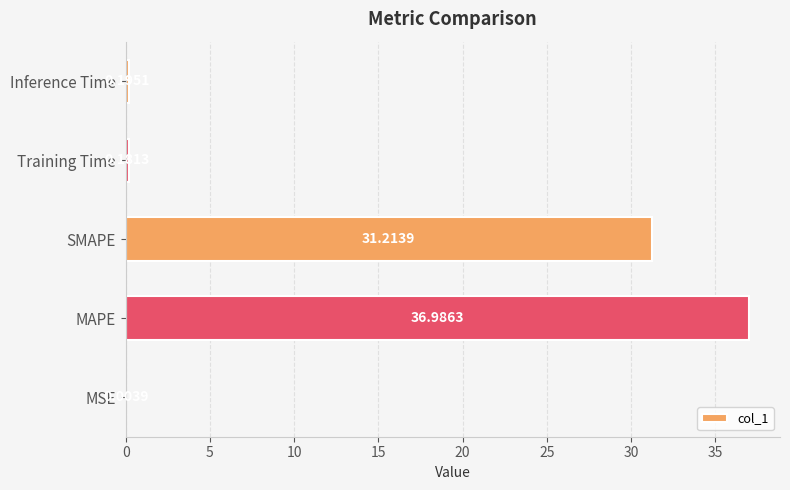

What is the sum of the values at Inference Time and Training Time?

0.4